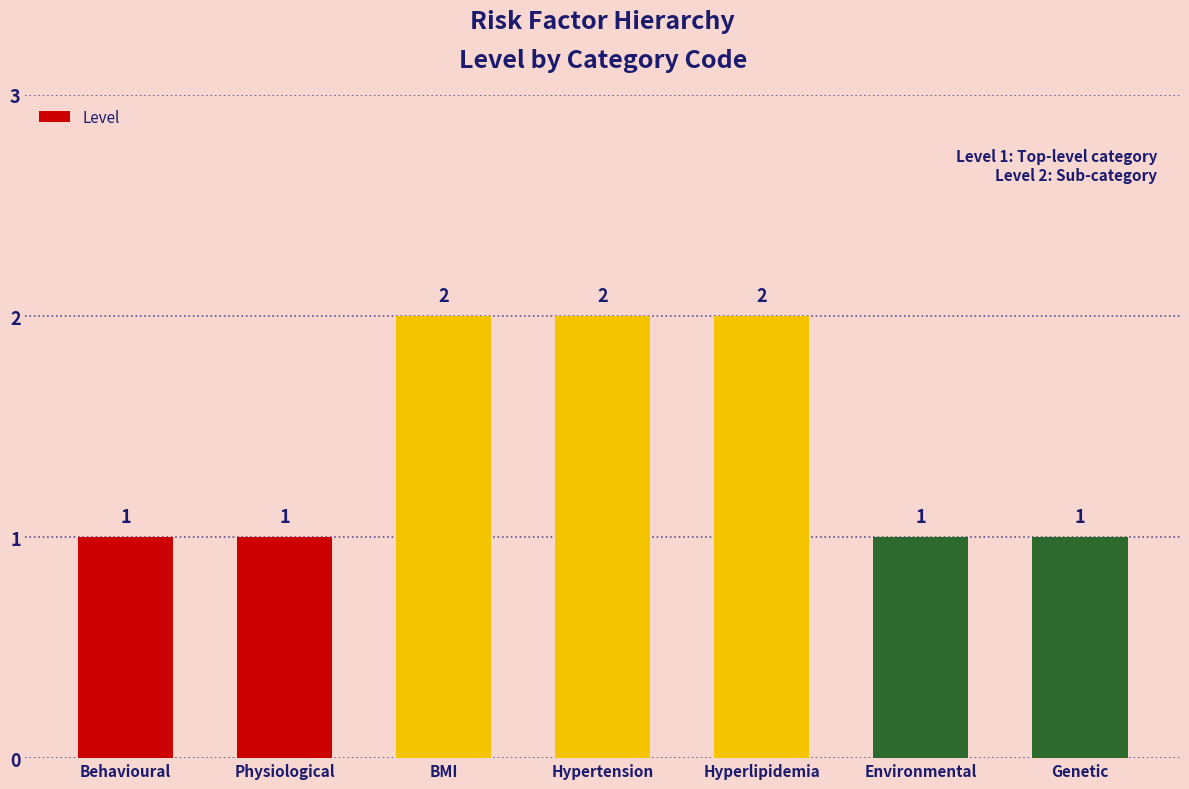

What is the change in value from Hyperlipidemia to Genetic?

-1